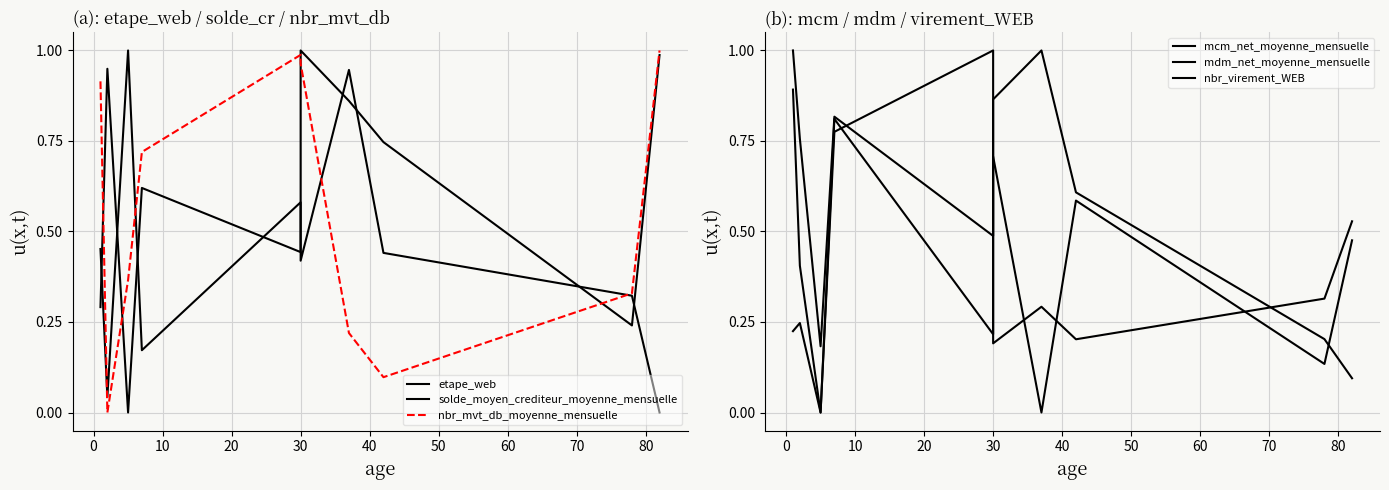

Reading left to right, extract all data points from this chart.

etape_web: 0.3	0.9	0.0	0.6	0.4	1.0	0.9	0.7	0.2	1.0
solde_moyen_crediteur_moyenne_mensuelle: 0.5	0.0	1.0	0.2	0.6	0.4	0.9	0.4	0.3	0.0
nbr_mvt_db_moyenne_mensuelle: 0.9	0.0	0.4	0.7	1.0	1.0	0.2	0.1	0.3	1.0
mcm_net_moyenne_mensuelle: 0.9	0.4	0.0	0.8	0.2	0.9	1.0	0.6	0.2	0.1
mdm_net_moyenne_mensuelle: 1.0	0.8	0.2	0.8	0.5	0.7	0.0	0.6	0.1	0.5
nbr_virement_WEB: 0.2	0.2	0.0	0.8	1.0	0.2	0.3	0.2	0.3	0.5